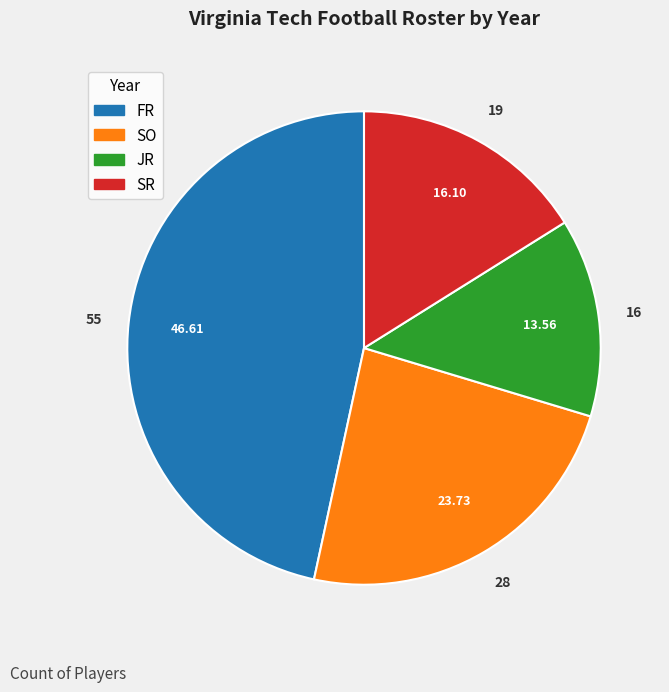

Is the sum of SO and SR greater than half?

No